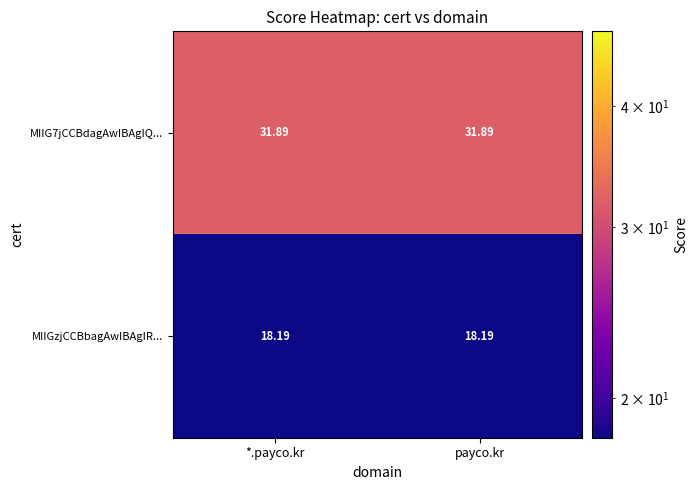

Is the value of MIIG7jCCBdagAwIBAgIQ... at payco.kr greater than the value of MIIGzjCCBbagAwIBAgIR... at *.payco.kr?

Yes